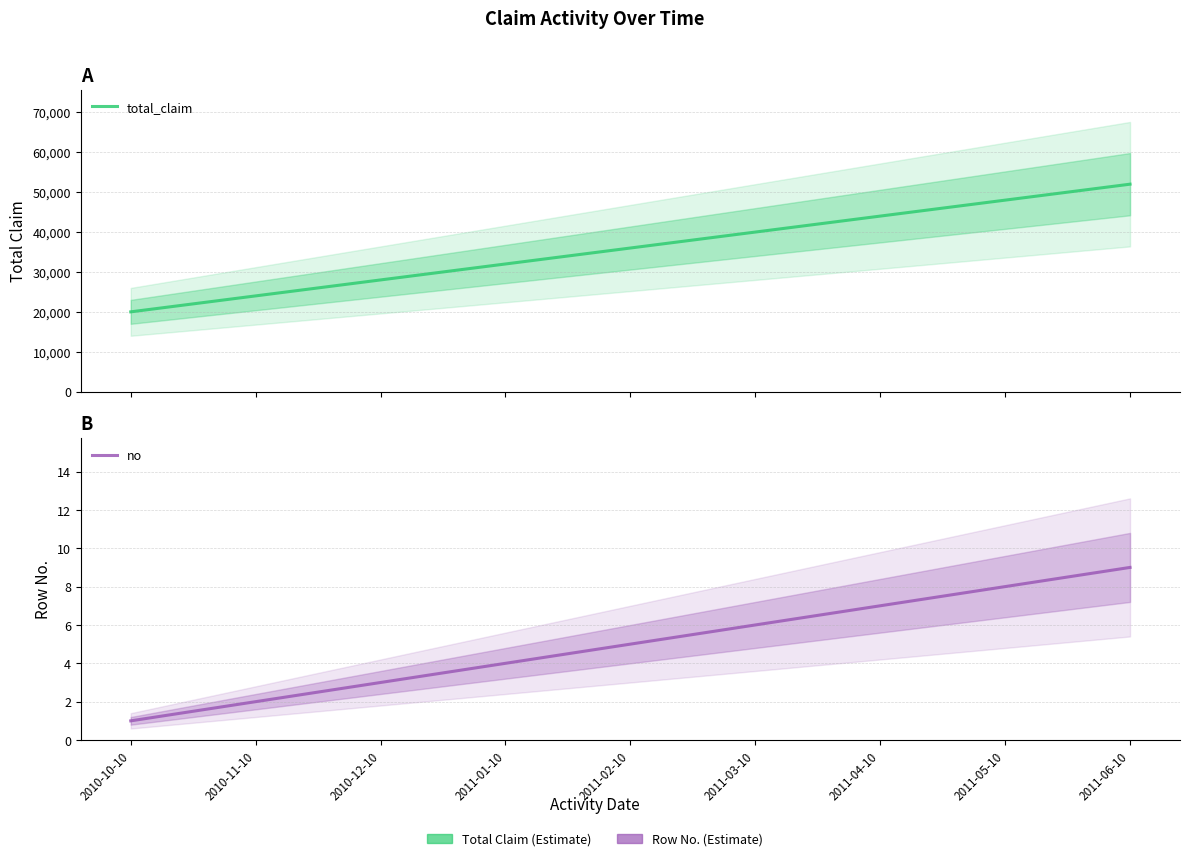

What is the maximum value shown in the chart?

52000